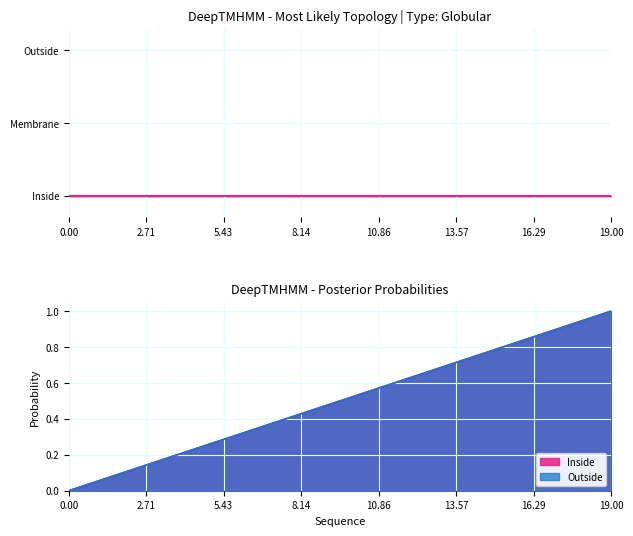

The value of End at 18 is 1.4. True or false?

False